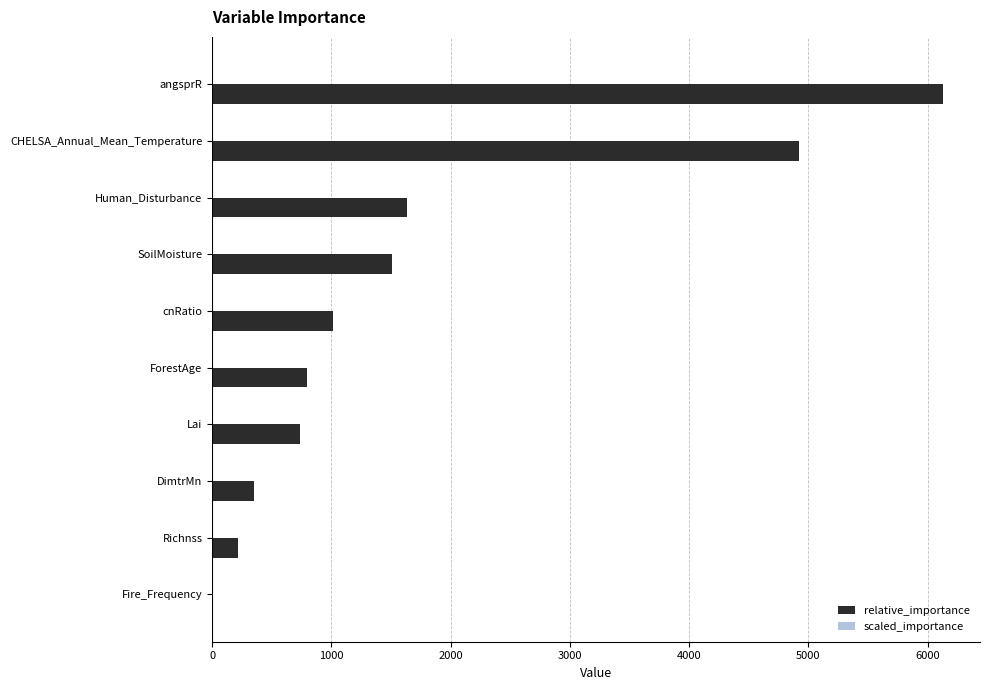

What is the average value of the relative_importance series?

1731.5